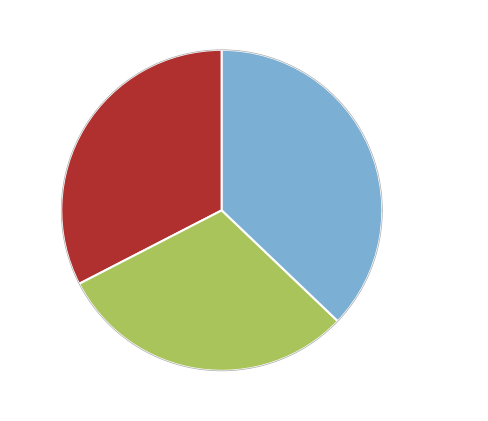

True or false: 818-824 accounts for 1% of the total.

False